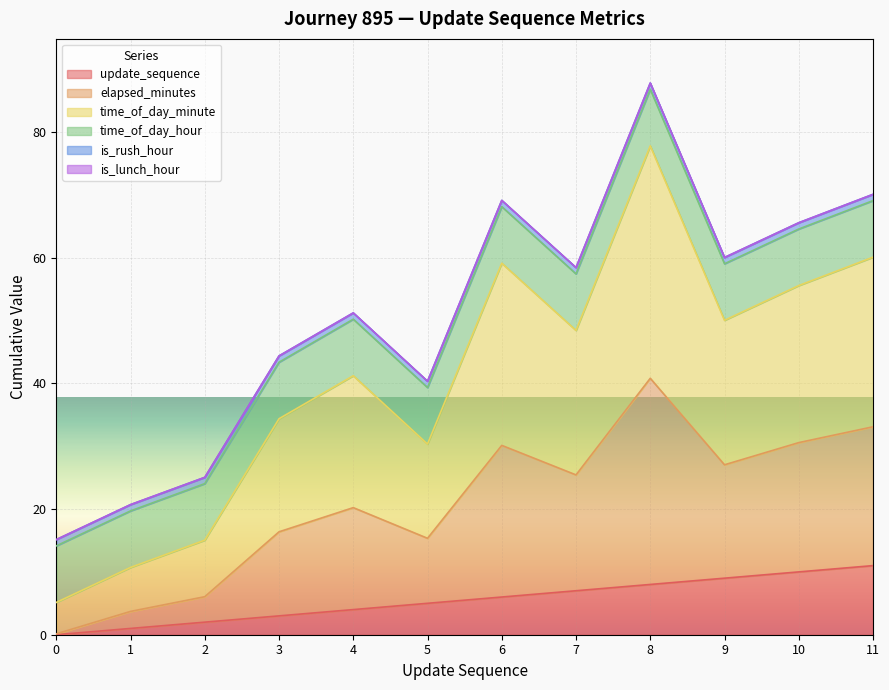

True or false: time_of_day_minute has a value of 139.1 at 8.

False